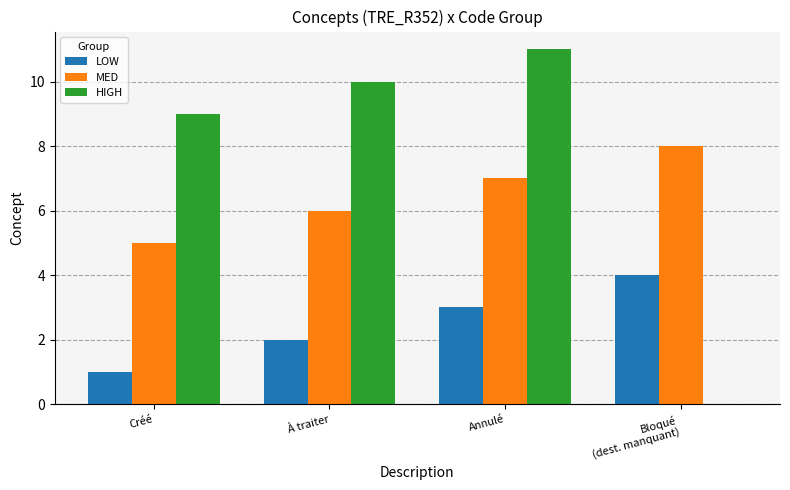

Between Créé and Bloqué
(dest. manquant), which series saw the biggest shift?

HIGH